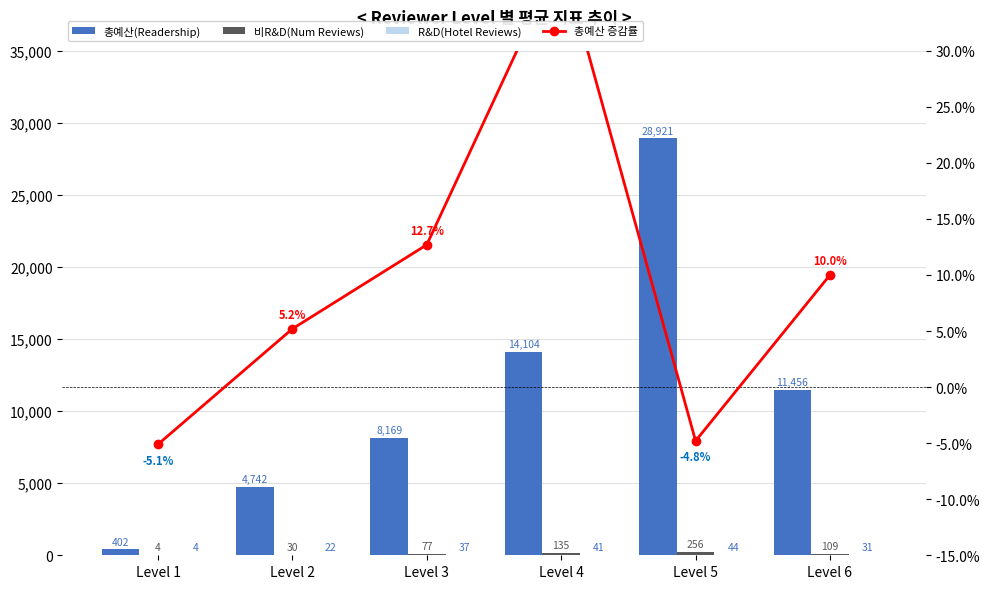

Reading left to right, transcribe all the data shown in this chart.

총예산: Level 1=402.0	Level 2=4742.0	Level 3=8169.0	Level 4=14104.0	Level 5=28921.0	Level 6=11456.0
비R&D: Level 1=4.0	Level 2=30.0	Level 3=77.0	Level 4=135.0	Level 5=256.0	Level 6=109.0
R&D: Level 1=4.0	Level 2=22.0	Level 3=37.0	Level 4=41.0	Level 5=44.0	Level 6=31.0
총예산 증감률: Level 1=-5.1	Level 2=5.2	Level 3=12.7	Level 4=38.5	Level 5=-4.8	Level 6=10.0